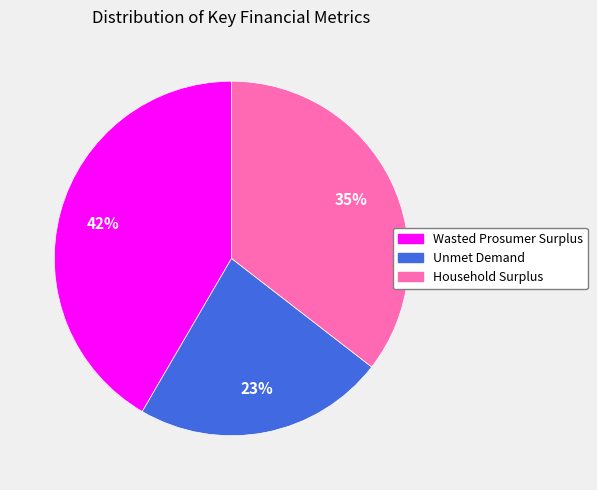

To the nearest percent, what is the difference between the largest and smallest slice percentages?

19%